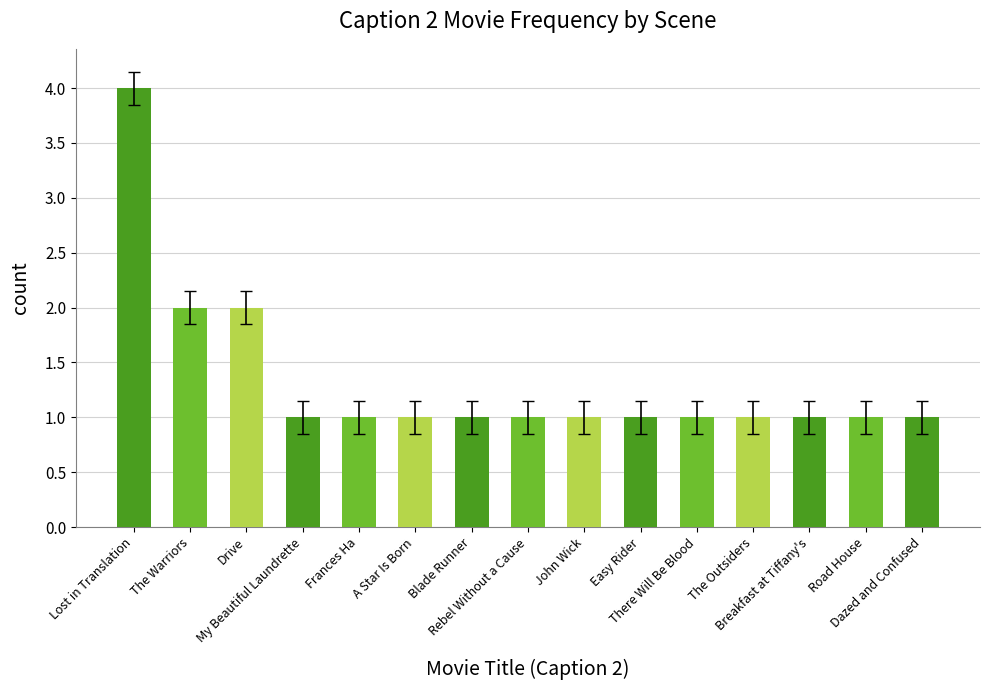

How many bars are there in total?

15